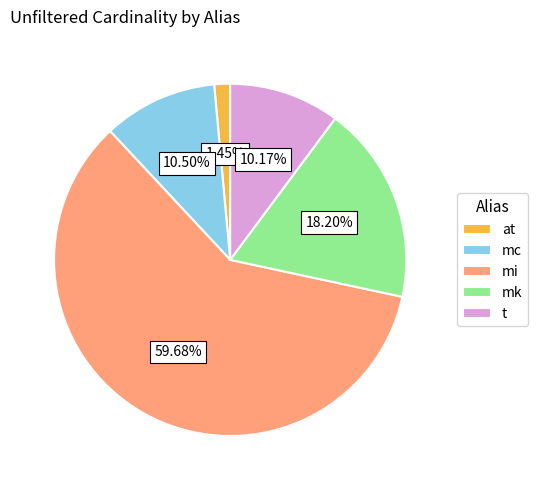

Do t and at together represent more than half of the pie?

No